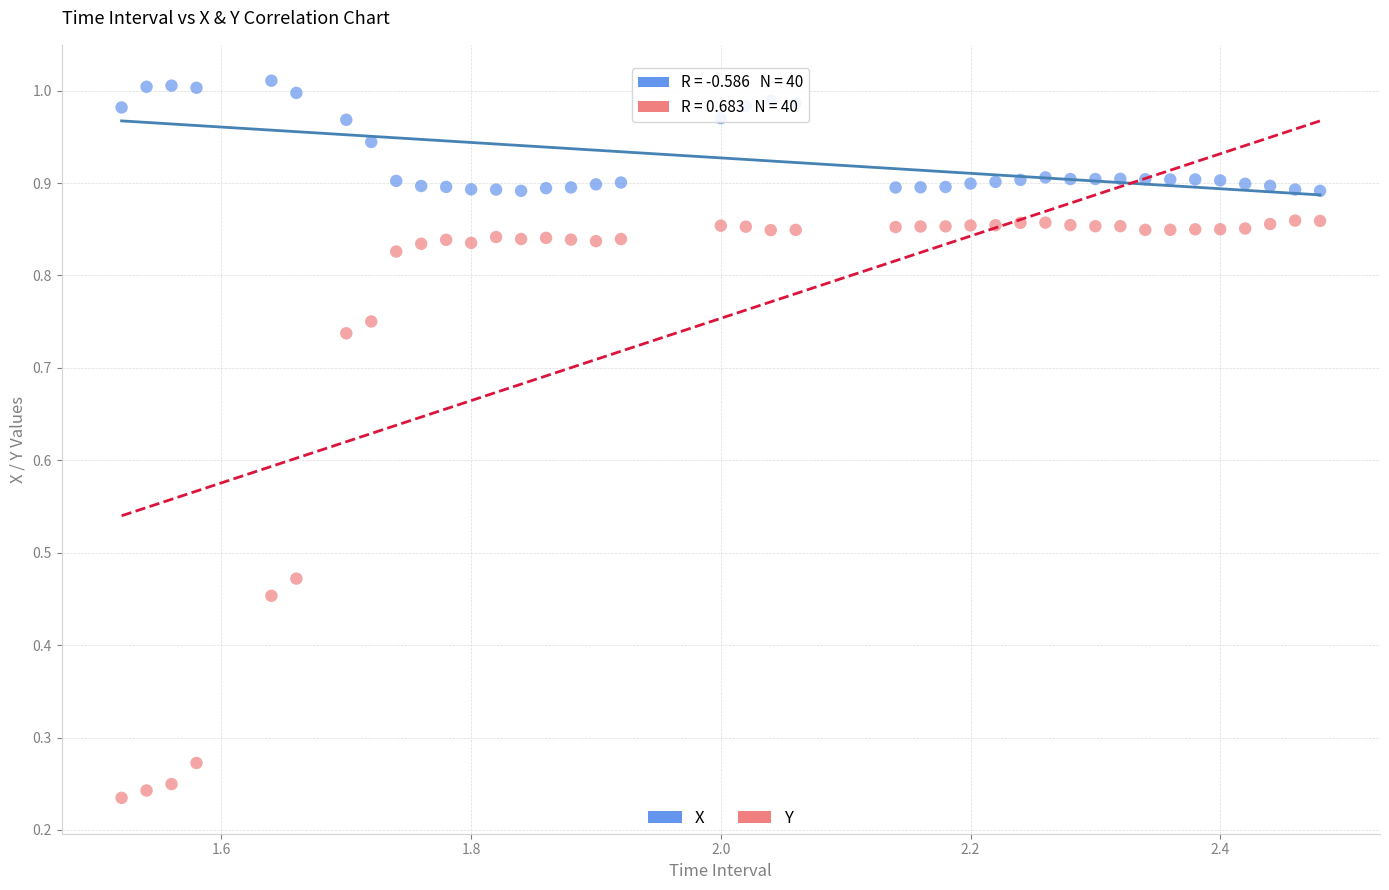

Which series has the largest Y range (max minus min)?

Y